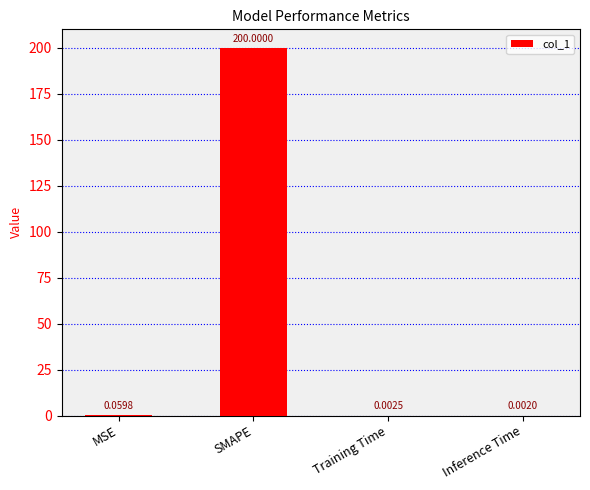

Between MSE and Training Time, which is larger?

MSE